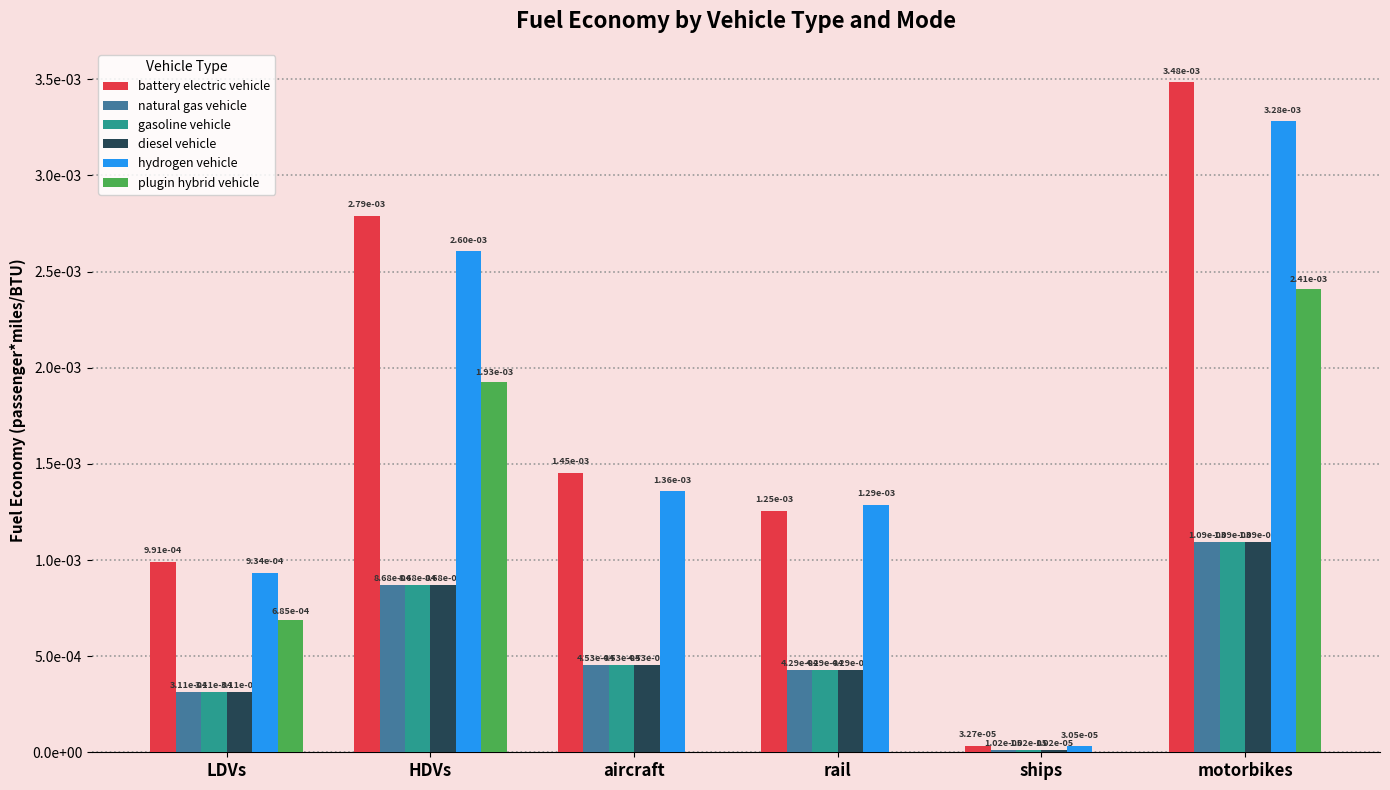

Which label corresponds to the largest value in the chart?

motorbikes